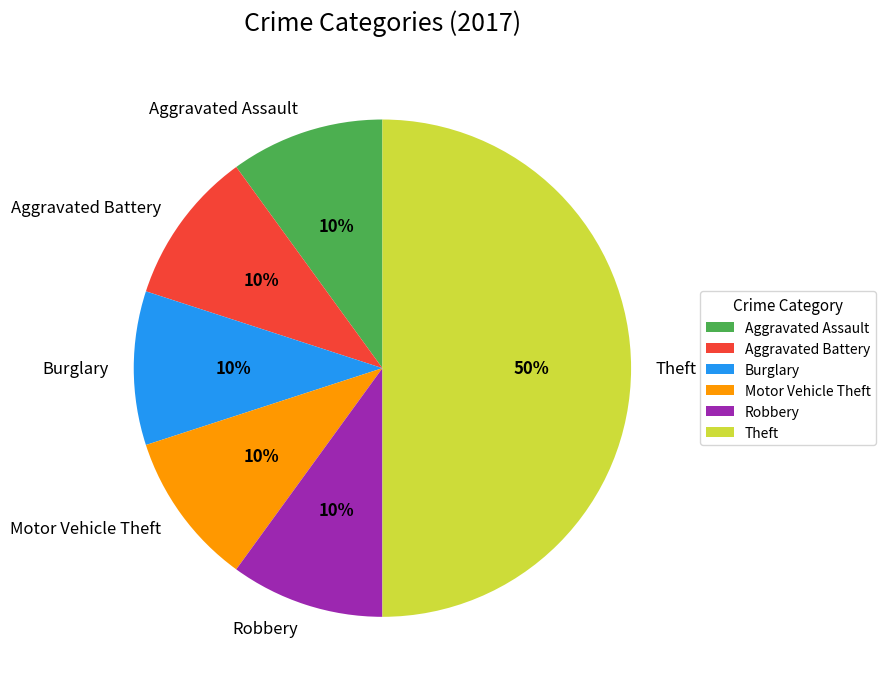

To the nearest percent, what percentage of the pie is Motor Vehicle Theft?

10%